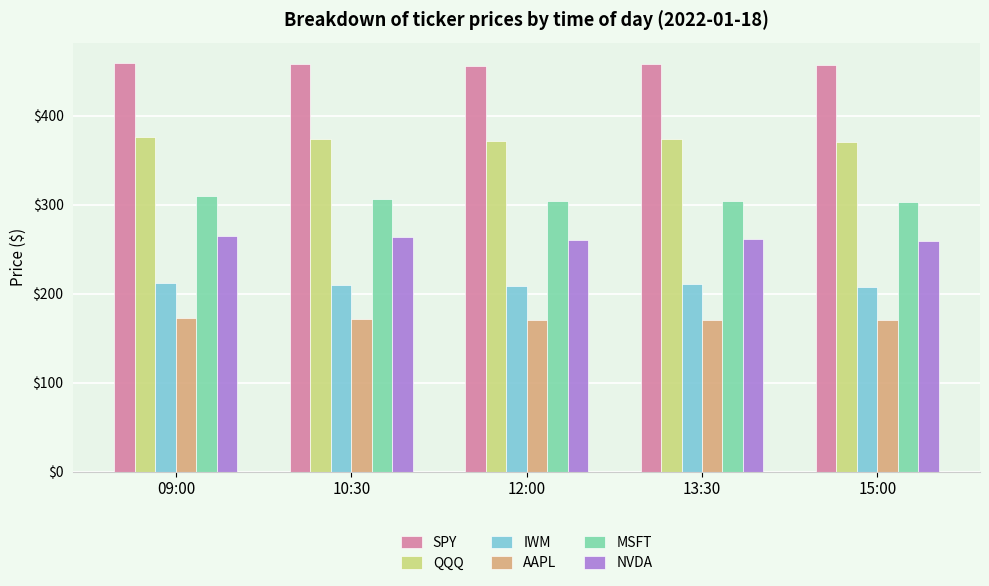

What is the sum of all SPY values?

2287.9